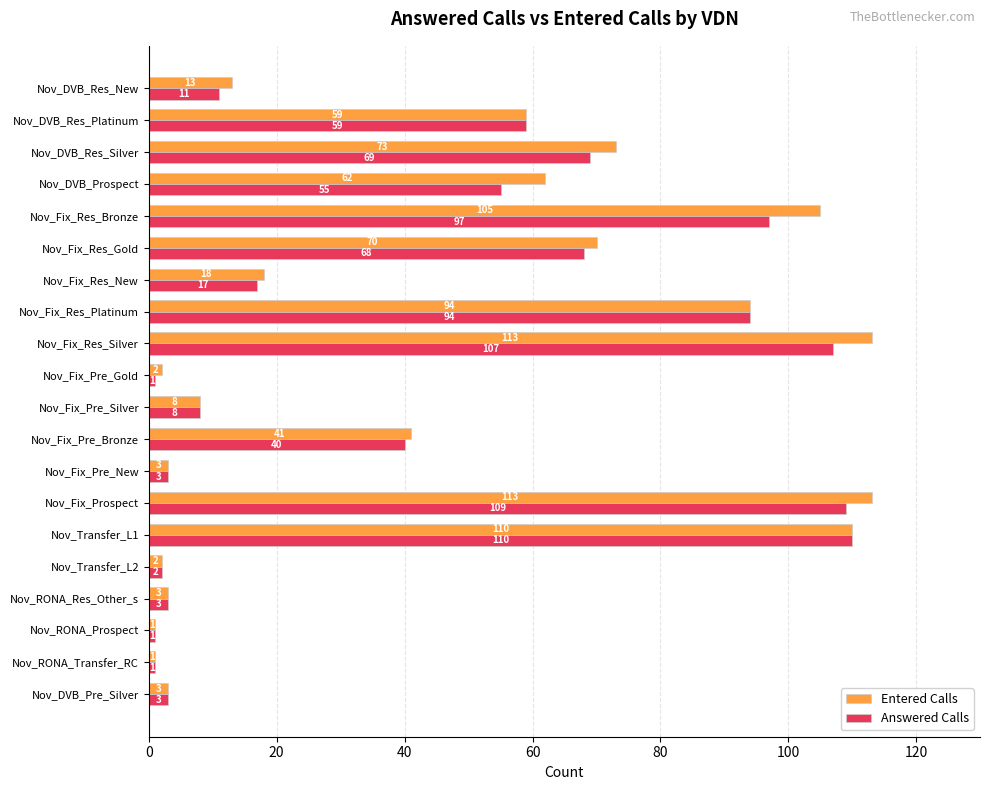

What is the minimum value shown in the chart?

1